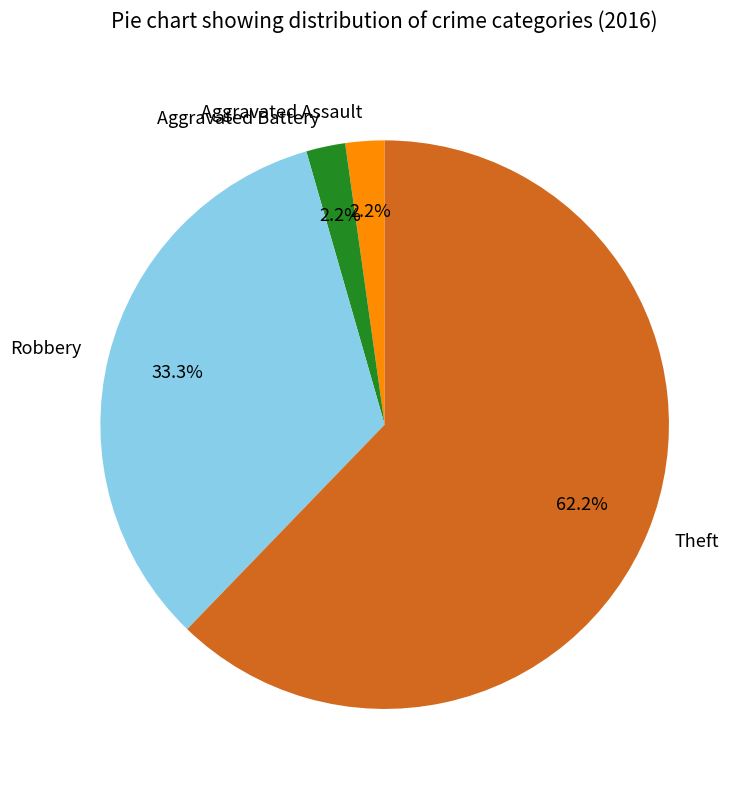

The Theft slice represents 62% of the pie. True or false?

True